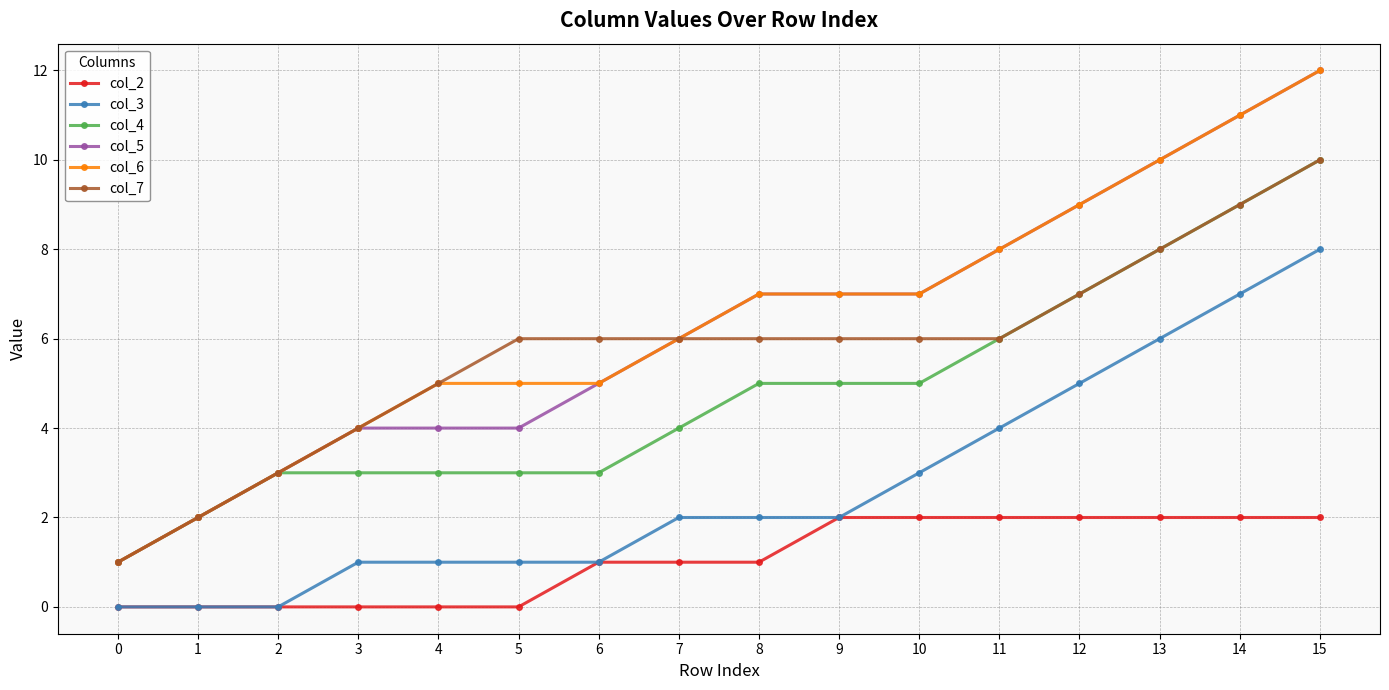

True or false: col_3 and col_6 cross at least once.

False